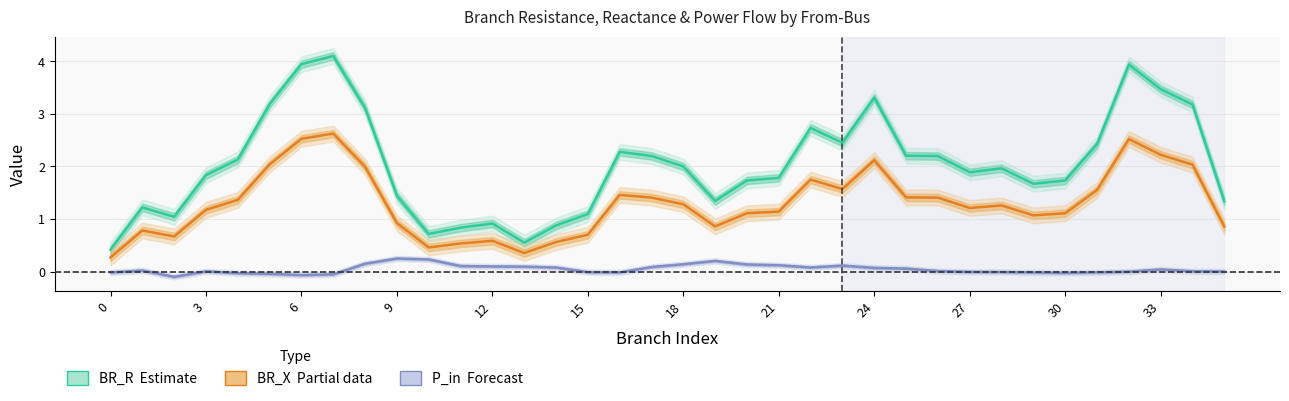

Reading left to right, what are all the values shown in this chart?

BR_R (Estimate): 0.4	1.2	1.0	1.8	2.1	3.2	3.9	4.1	3.1	1.4	0.7	0.8	0.9	0.5	0.9	1.1	2.3	2.2	2.0	1.3	1.7	1.8	2.7	2.5	3.3	2.2	2.2	1.9	2.0	1.7	1.7	2.4	3.9	3.5	3.2	1.3
BR_X (Partial): 0.3	0.8	0.7	1.2	1.4	2.0	2.5	2.6	2.0	0.9	0.5	0.5	0.6	0.4	0.6	0.7	1.5	1.4	1.3	0.9	1.1	1.1	1.7	1.6	2.1	1.4	1.4	1.2	1.3	1.1	1.1	1.6	2.5	2.2	2.0	0.9
P_in (Forecast): -0.0	0.0	-0.1	0.0	-0.0	-0.0	-0.1	-0.1	0.1	0.2	0.2	0.1	0.1	0.1	0.1	-0.0	-0.0	0.1	0.1	0.2	0.1	0.1	0.1	0.1	0.1	0.1	0.0	-0.0	-0.0	-0.0	-0.0	-0.0	-0.0	0.0	0.0	-0.0